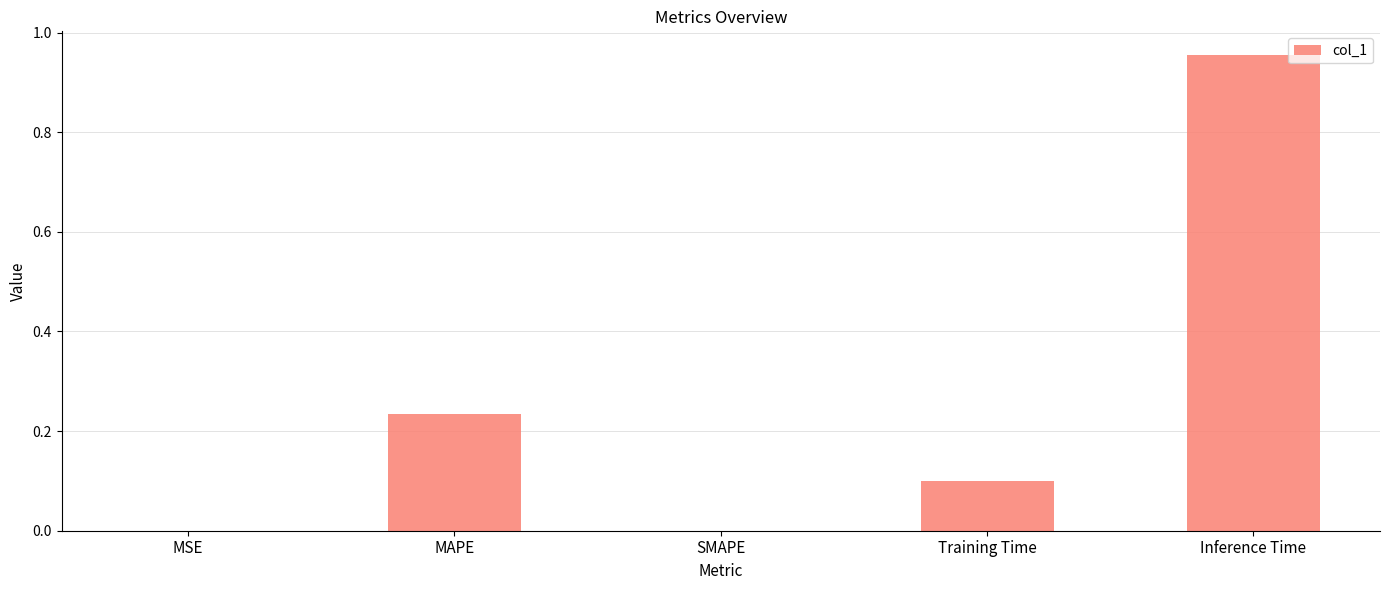

Between Inference Time and MAPE, which is larger?

Inference Time